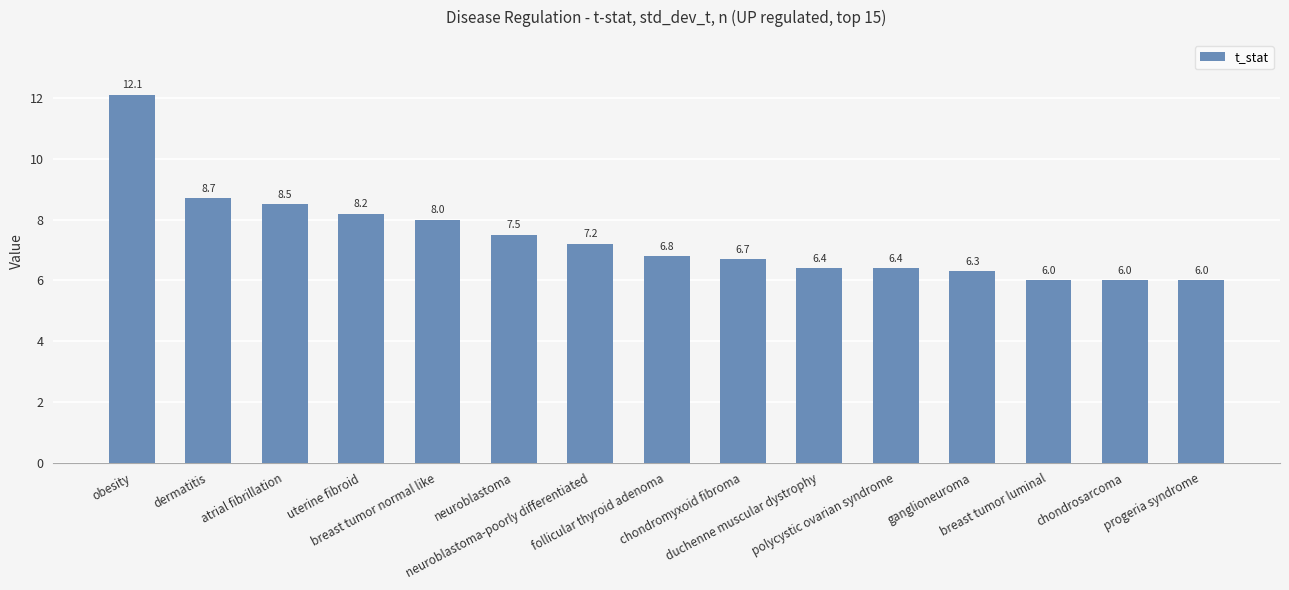

What is the greatest value displayed?

12.1